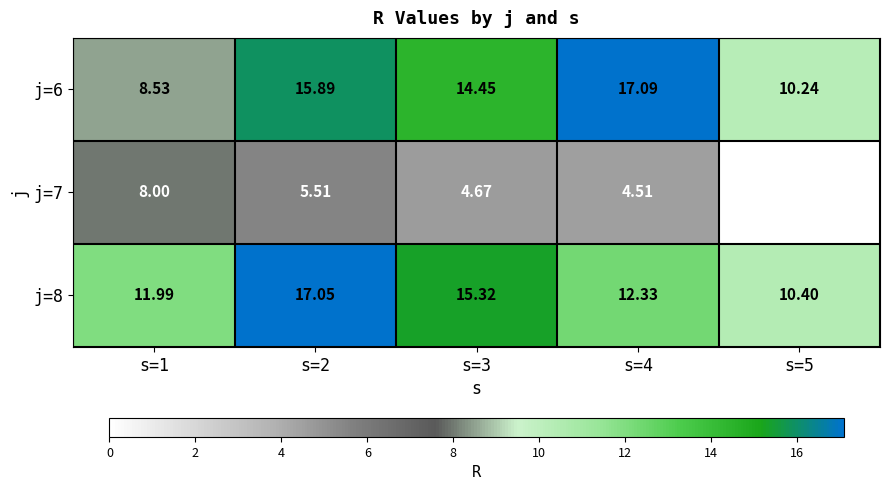

Is the value of j=7 at s=5 greater than the value of j=8 at s=2?

No